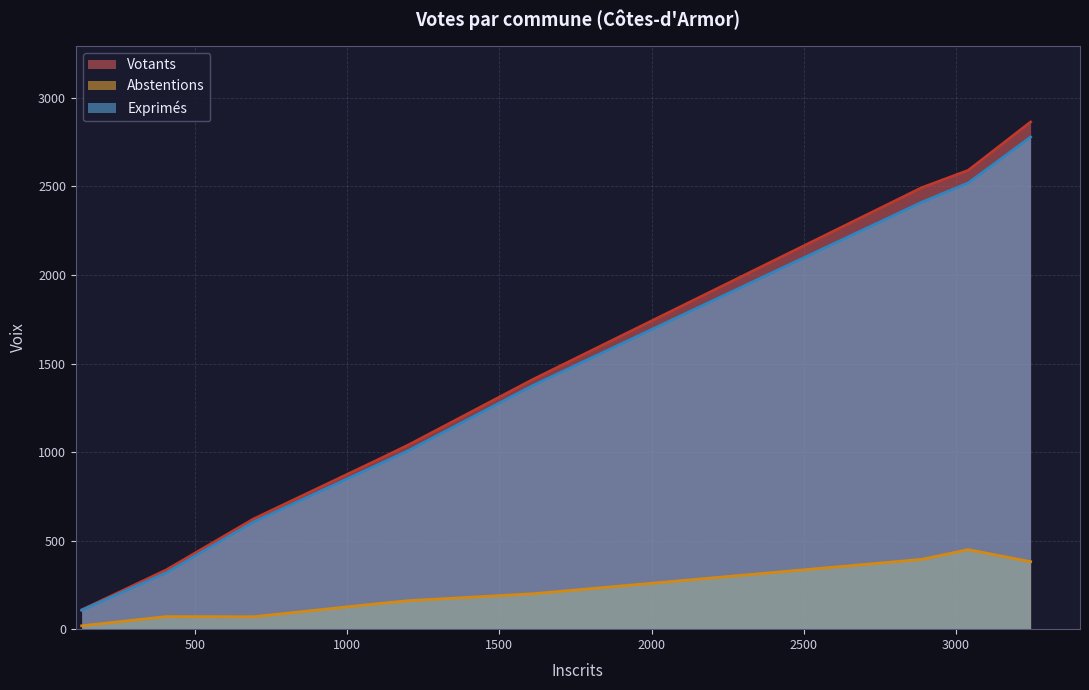

What value does the Votants series have at Ploeuc-L'Hermitage, to the nearest 100?

2600